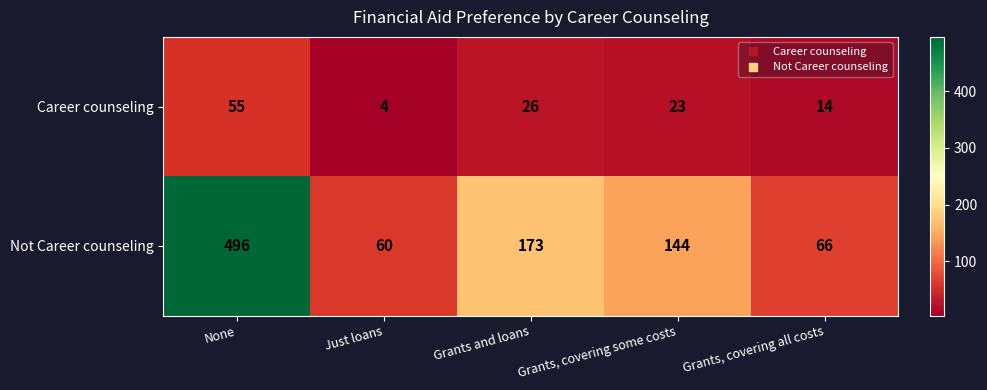

List the series in order of their peak value, highest first.

Not Career counseling, Career counseling